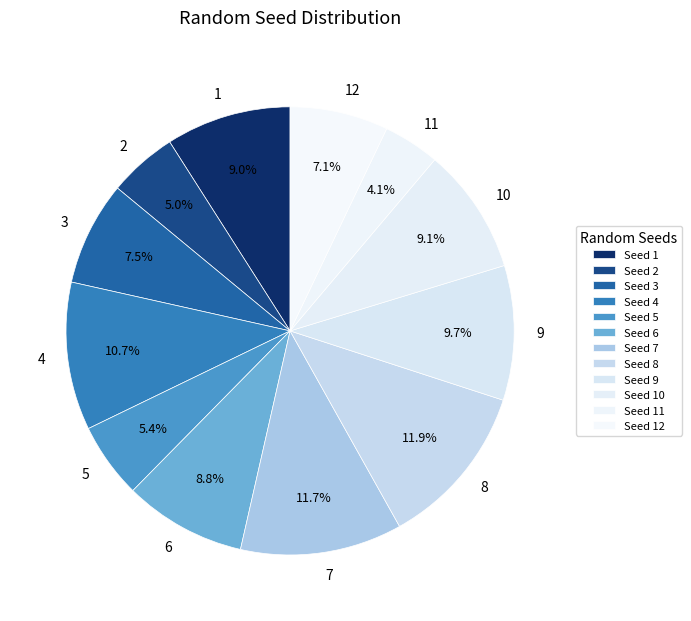

To the nearest percent, what is the difference between the 2 and 11 slice percentages?

1%